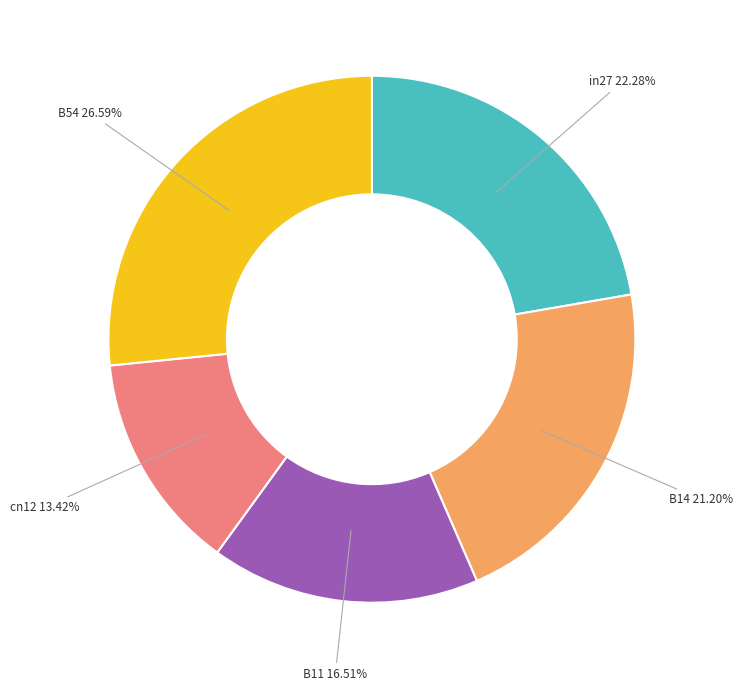

Does any single category account for the majority?

No